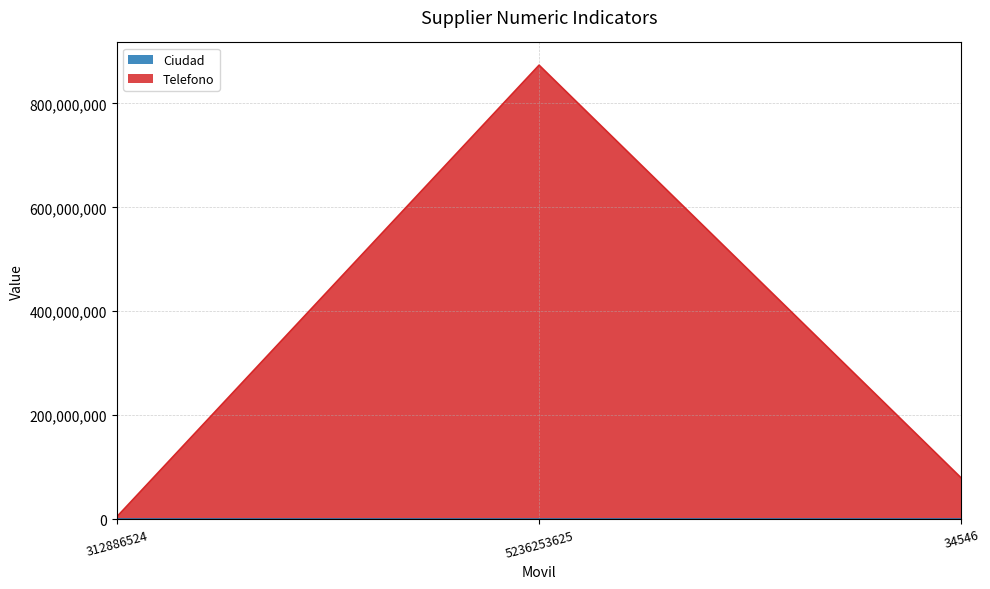

What are all the series names shown in the legend?

Ciudad, Telefono